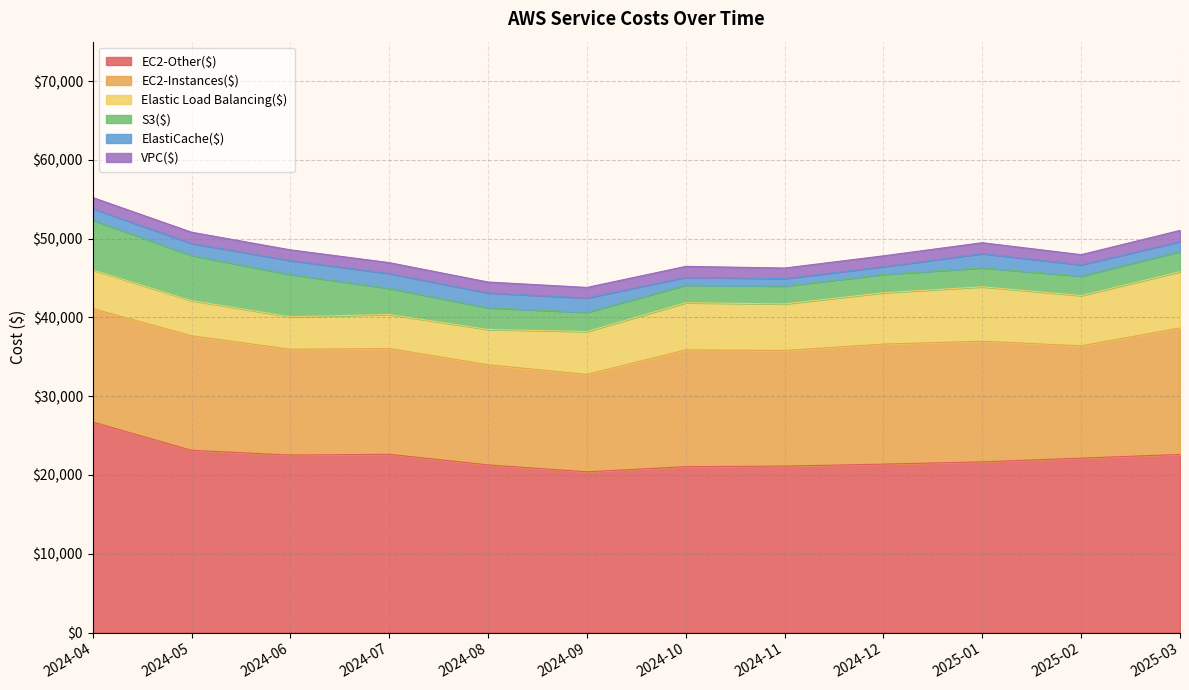

Reading left to right, extract all data points from this chart.

EC2-Other($): 26723.3	23130.3	22526.5	22625.1	21277.7	20398.7	21052.5	21128.7	21374.2	21662.5	22137.5	22605.3
EC2-Instances($): 14390.1	14536.9	13427.7	13423.0	12709.0	12362.2	14821.5	14671.3	15235.9	15316.4	14252.3	16052.9
Elastic Load Balancing($): 4911.4	4464.9	4123.7	4325.5	4482.6	5442.1	5986.9	5909.8	6518.6	6904.0	6384.4	7144.3
S3($): 6326.5	5725.5	5356.3	3313.8	2746.6	2436.4	2229.2	2259.1	2323.1	2399.2	2462.7	2556.2
ElastiCache($): 1454.9	1526.9	1775.3	1880.1	1880.9	1820.2	993.4	947.3	978.8	1804.6	1434.9	1259.5
VPC($): 1412.6	1429.3	1367.8	1385.1	1396.2	1344.2	1393.7	1350.4	1383.8	1394.9	1293.7	1424.7